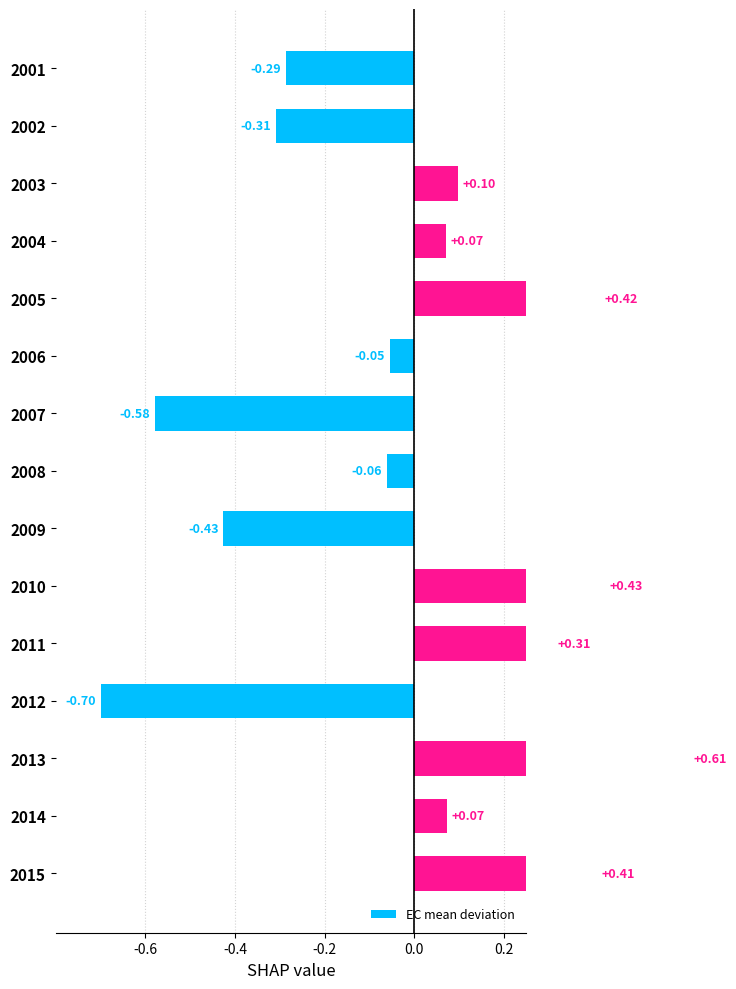

What is the minimum value shown in the chart?

-0.7